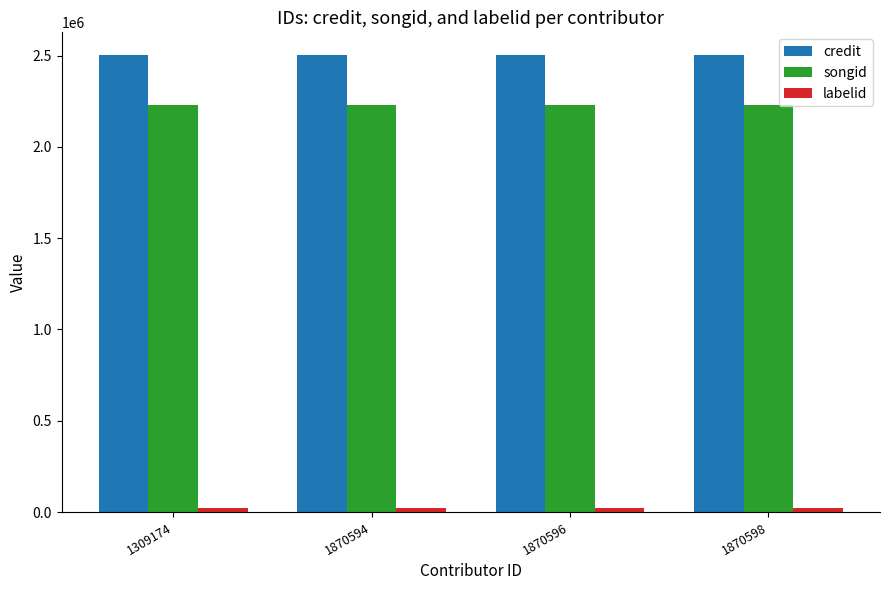

Is the value of credit at 1870598 greater than the value of songid at 1309174?

Yes